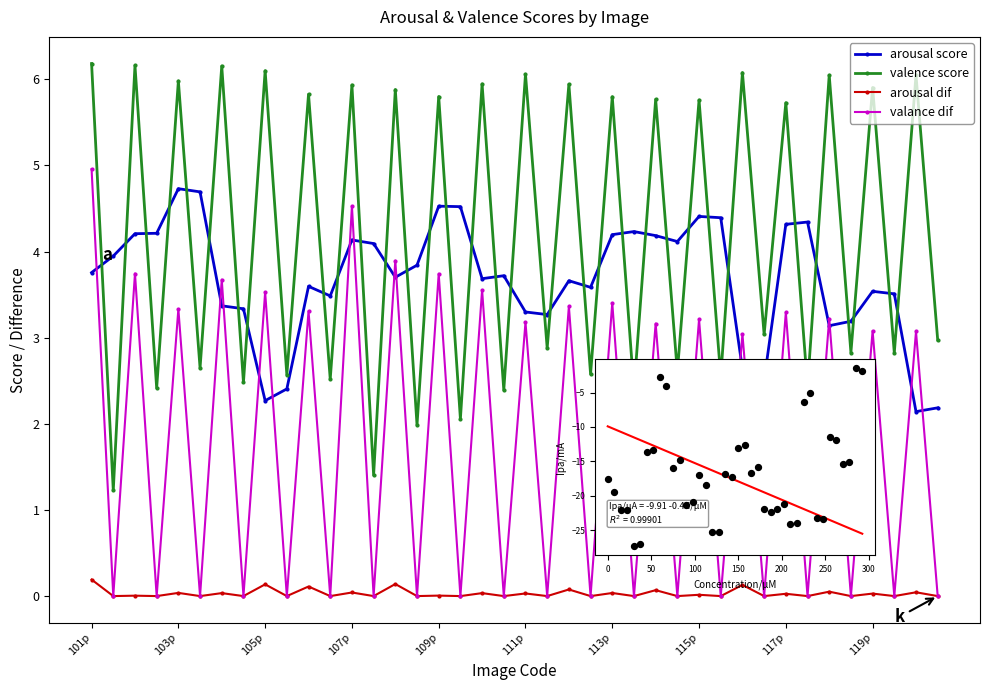

Is the value of arousal dif at 111p greater than the value of data at 30?

Yes